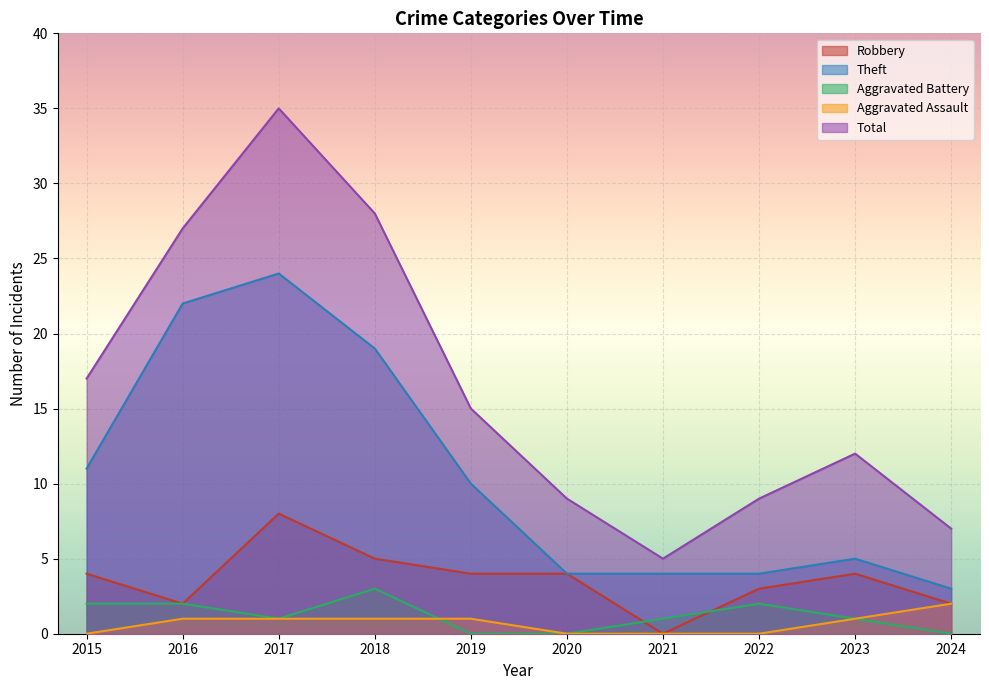

Between which two adjacent categories do Robbery and Aggravated Battery first intersect?

2020 and 2021